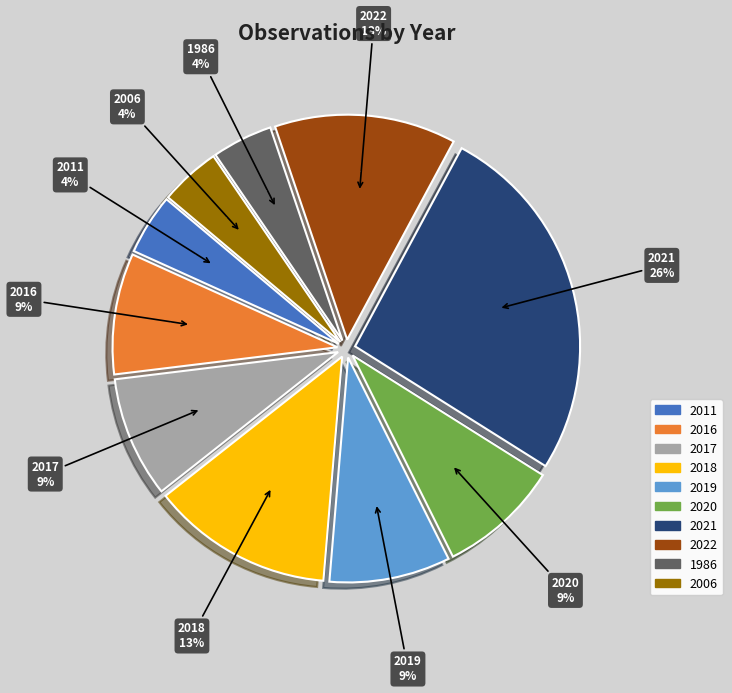

Rank the categories by value from lowest to highest.

2011, 1986, 2006, 2016, 2017, 2019, 2020, 2018, 2022, 2021